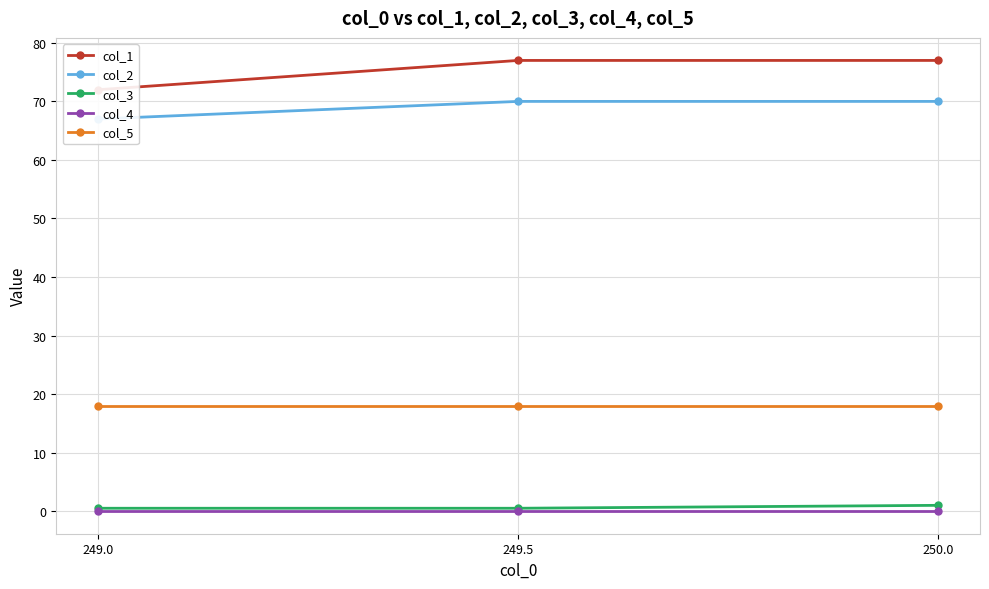

Which series has the largest total across all categories?

col_1